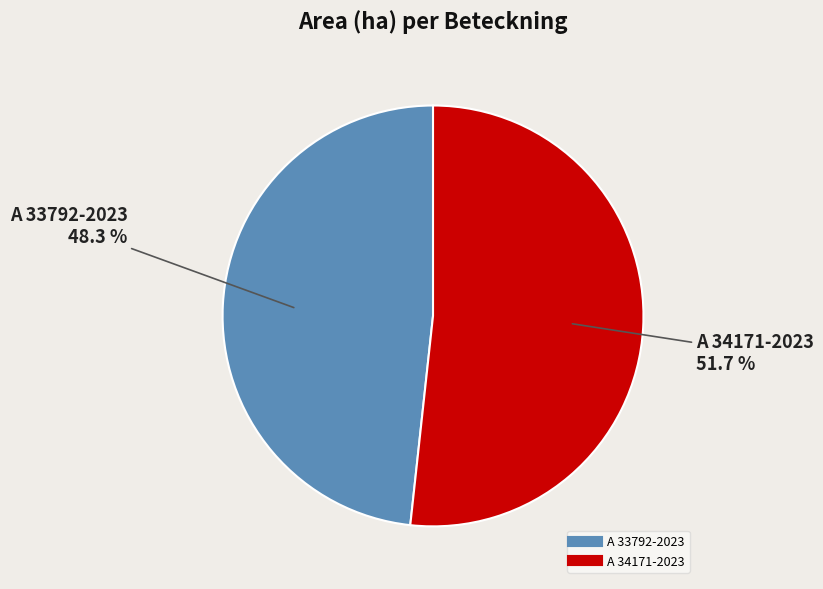

Rank the categories by value from lowest to highest.

A 33792-2023, A 34171-2023